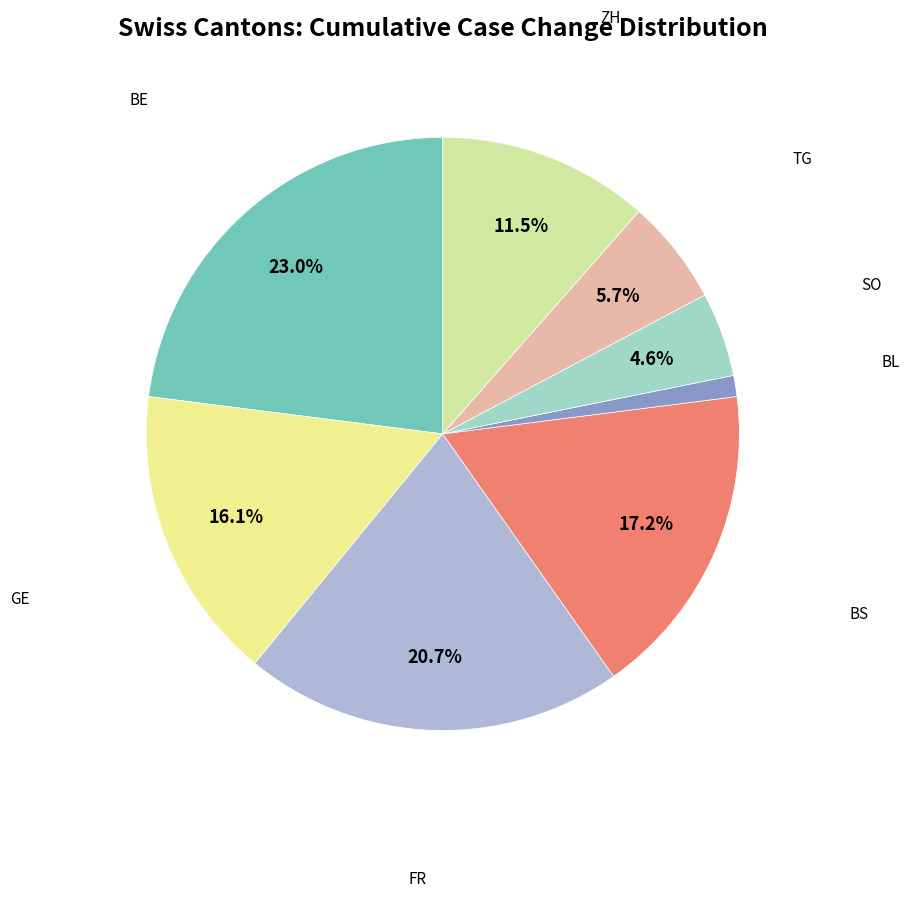

To the nearest percent, what is the difference between the largest and smallest slice percentages?

22%